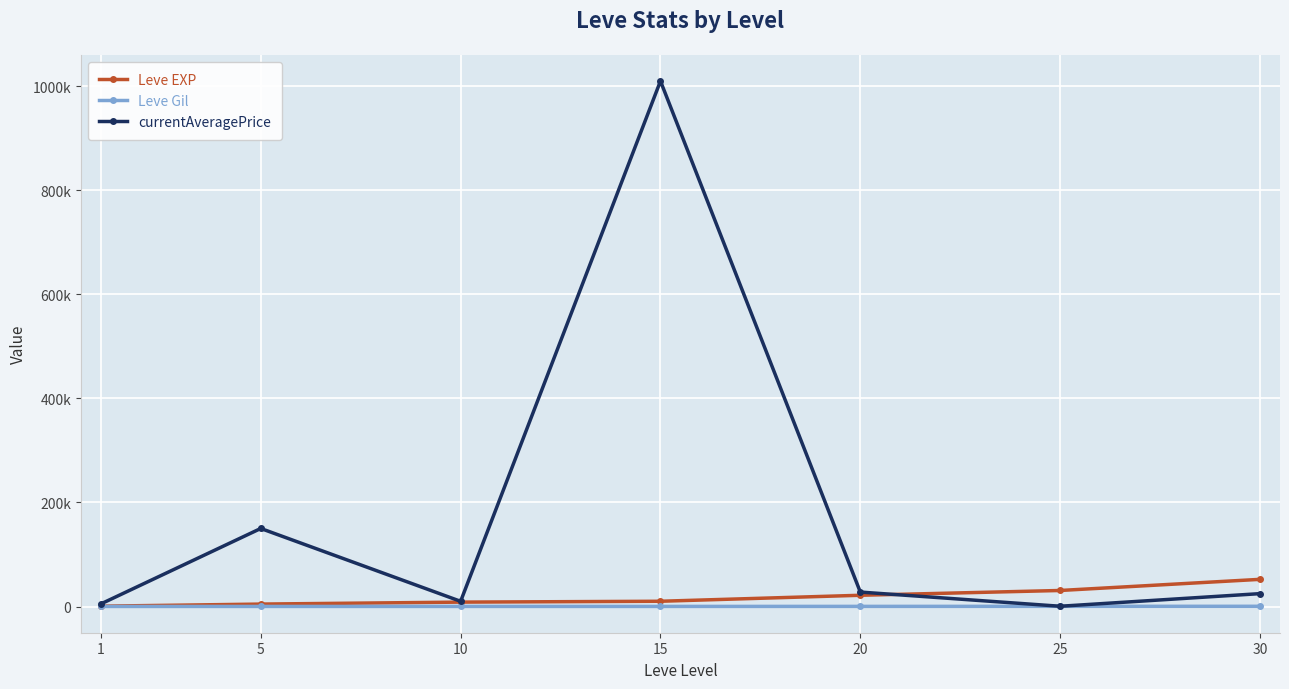

Is it true that currentAveragePrice equals 10000 at 10?

True